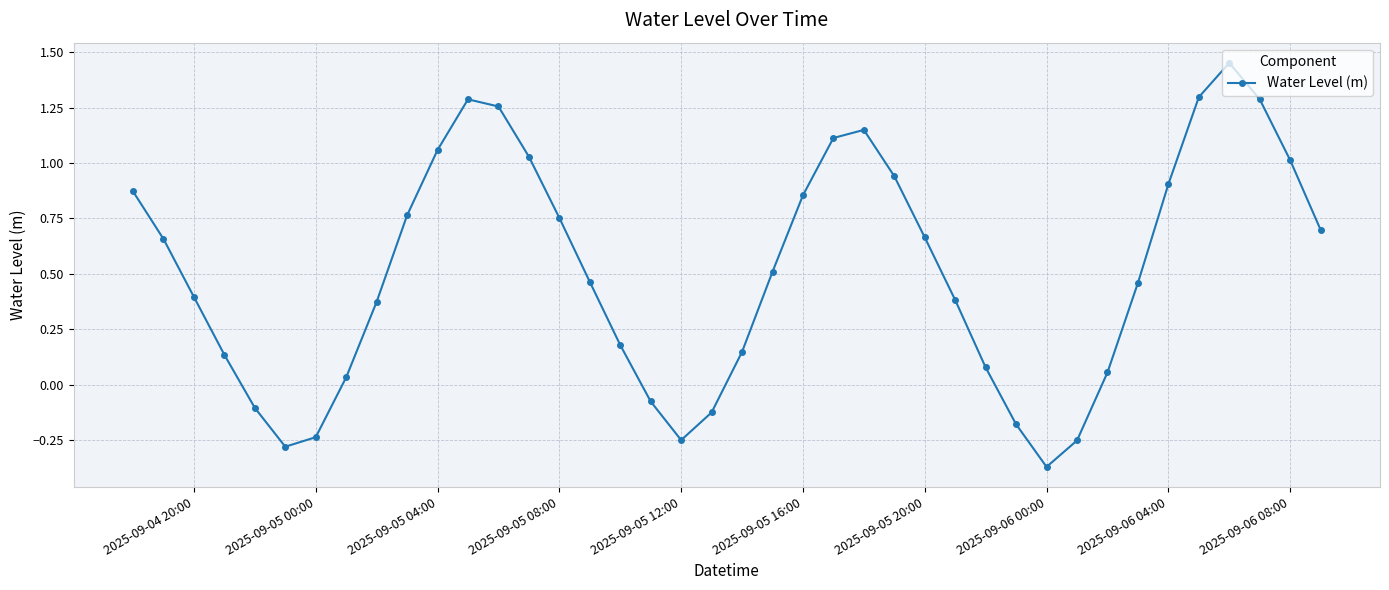

True or false: the data has more than 1 interior local peaks.

True